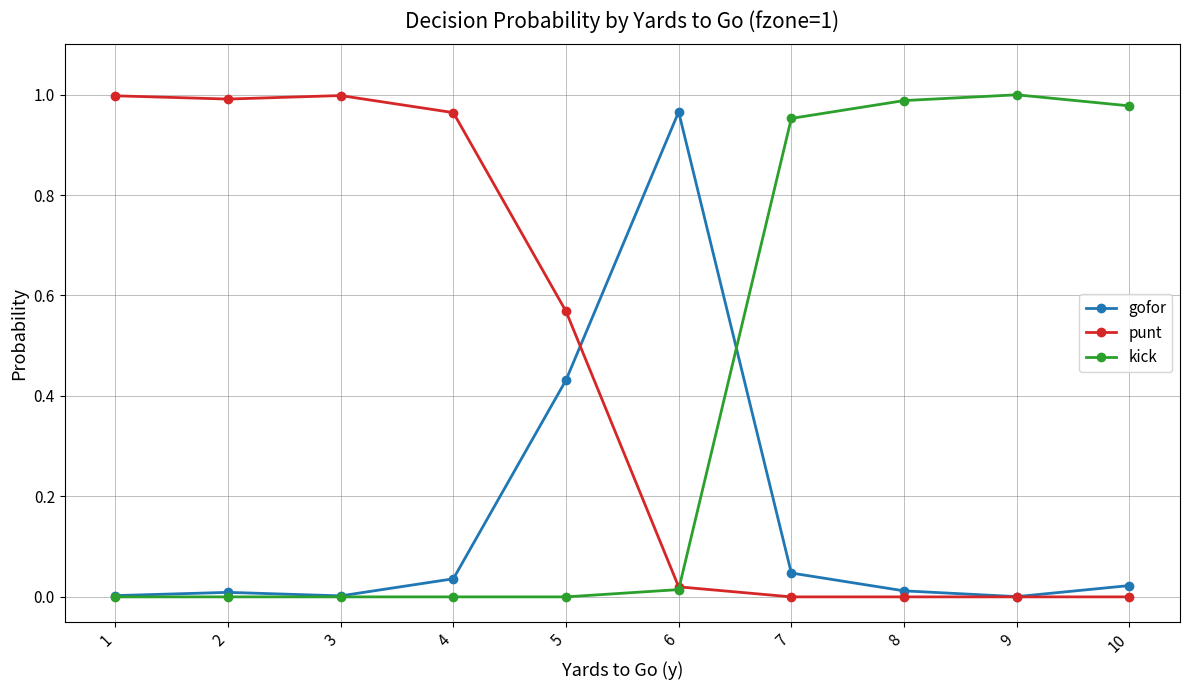

List the series in order of their overall mean, highest first.

punt, kick, gofor